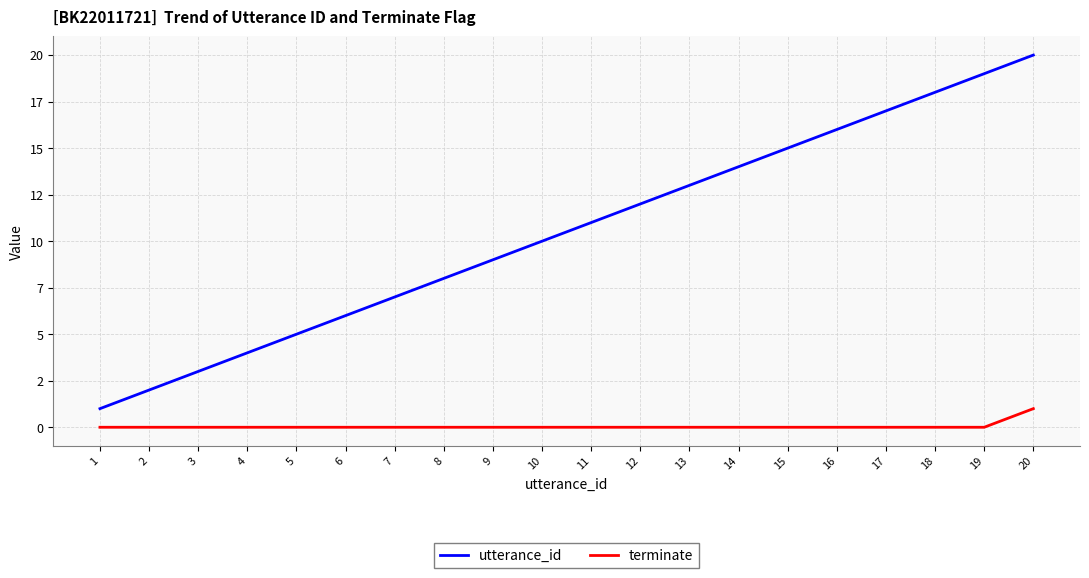

How many terminate values are between 0 and 1?

20